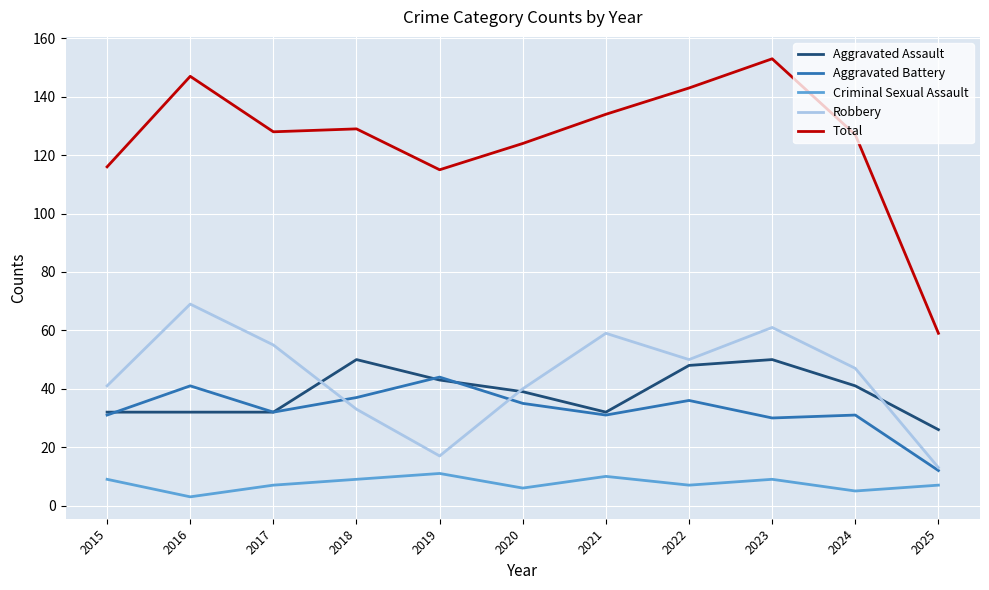

Read the Total value at 2021.

134